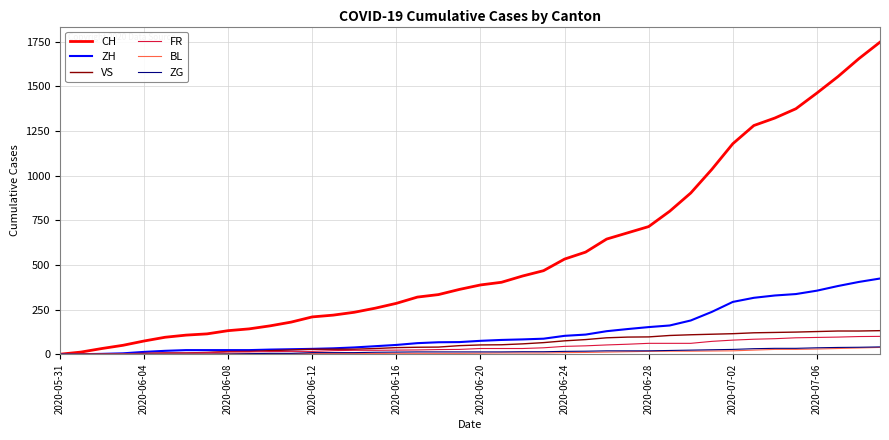

What is the maximum value shown in the chart?

1748